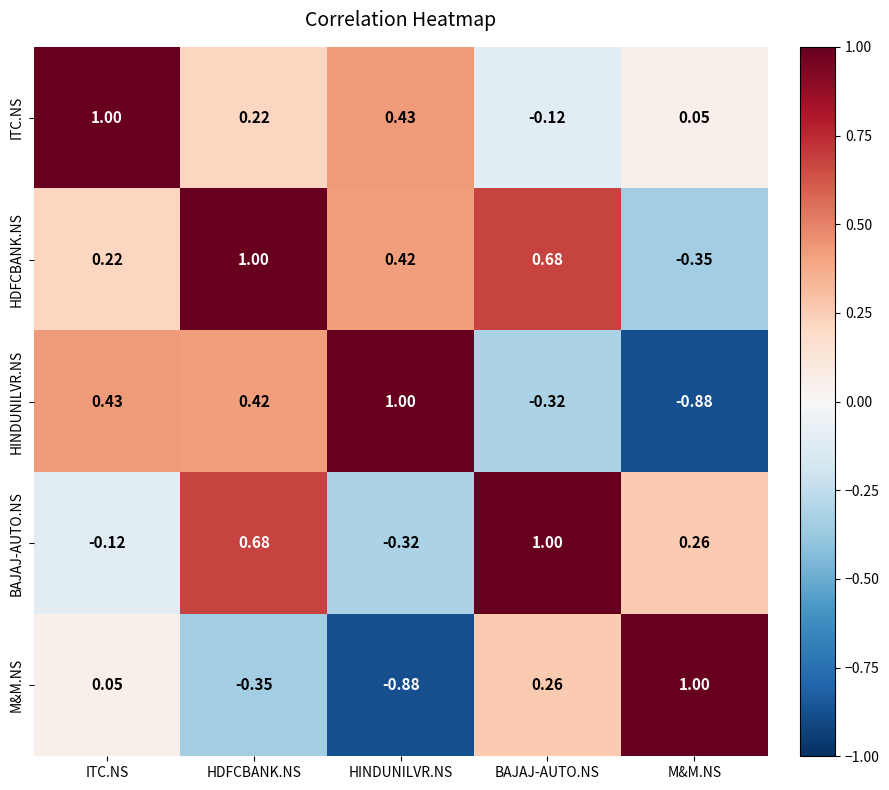

Rank the categories by HDFCBANK.NS value from lowest to highest.

M&M.NS, ITC.NS, HINDUNILVR.NS, BAJAJ-AUTO.NS, HDFCBANK.NS